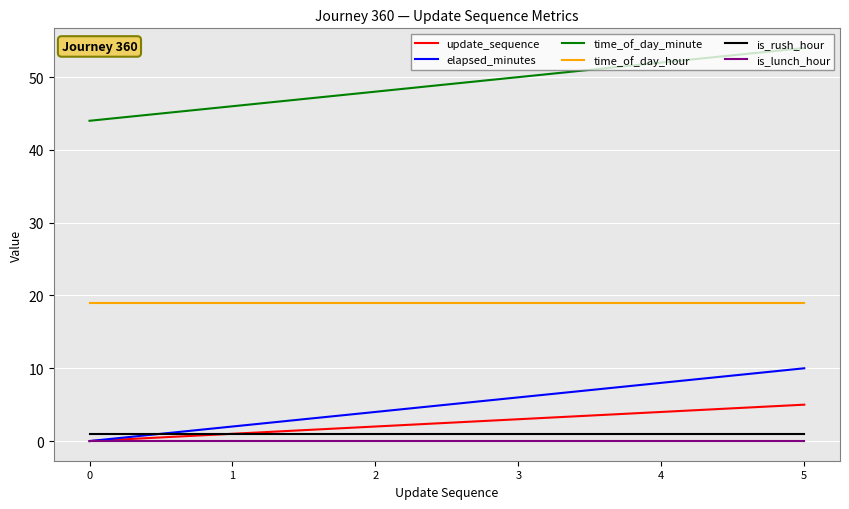

How many lines are shown in the chart?

6